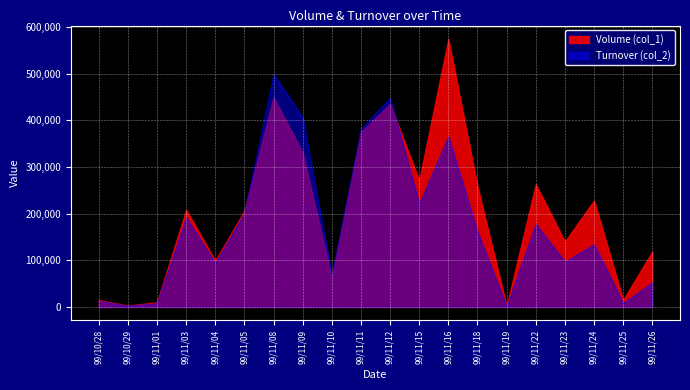

What is the spread (max minus min) of values at 99/11/19?

700